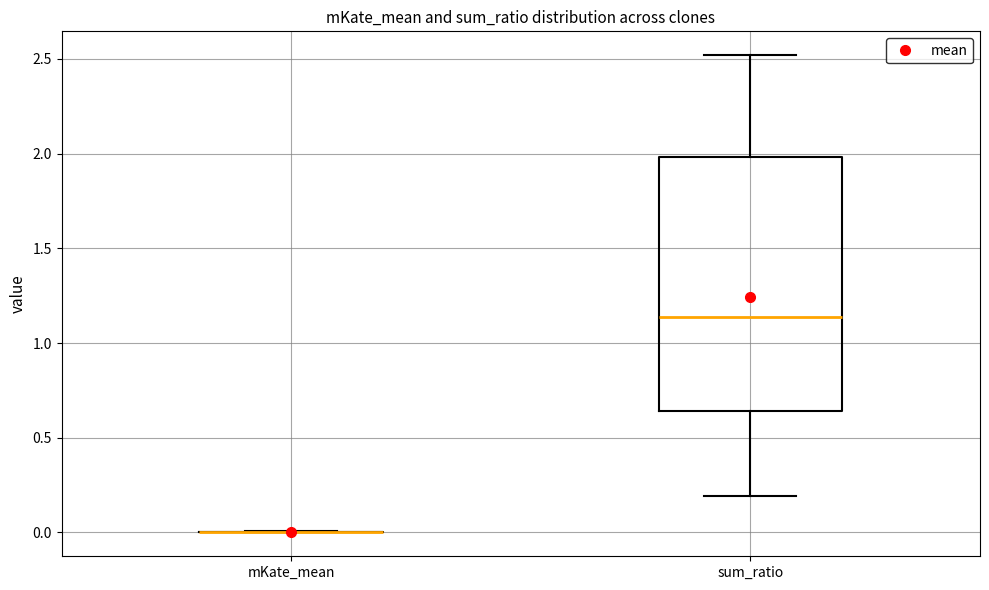

Reading left to right, read every box against the y-axis: the position of its median line, the range the box covers, and the ends of its whiskers. The values are not printed on the chart, so give them approximately, as read against the axis.

mKate_mean: box collapsed to a line at 0.00, whiskers 0.00 to 0.00
sum_ratio: median 1.15, box 0.65 to 2.00, whiskers 0.20 to 2.50